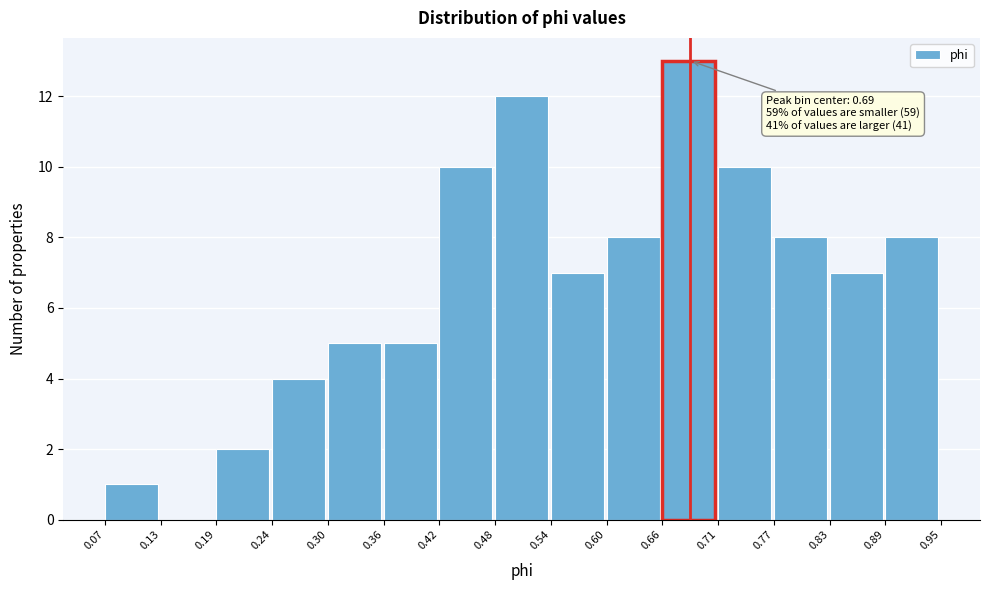

Which range on the x-axis has the tallest bar?

0.66 to 0.71